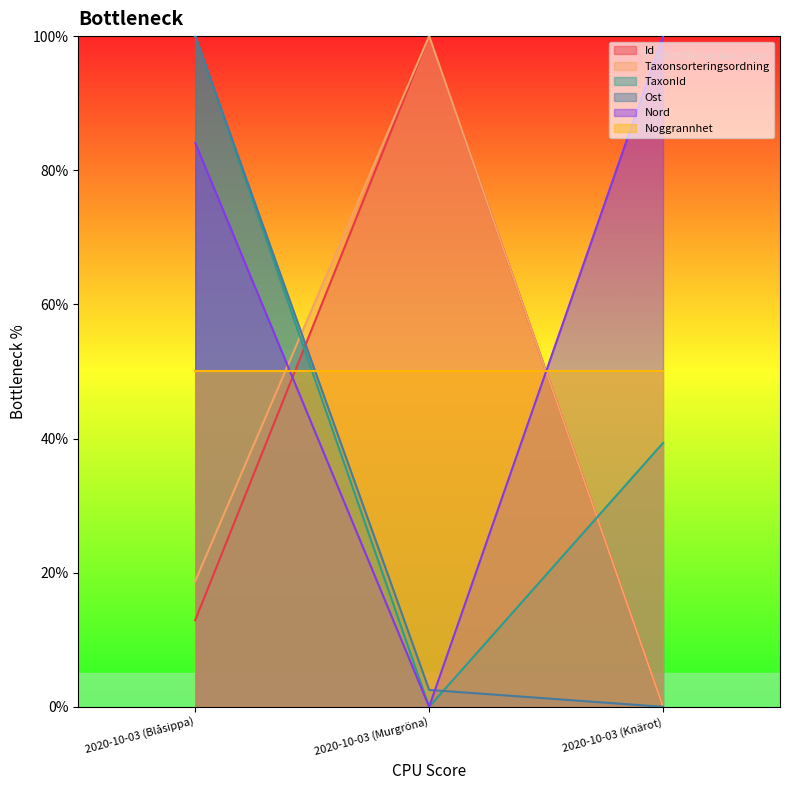

What is the greatest value displayed?

100.0